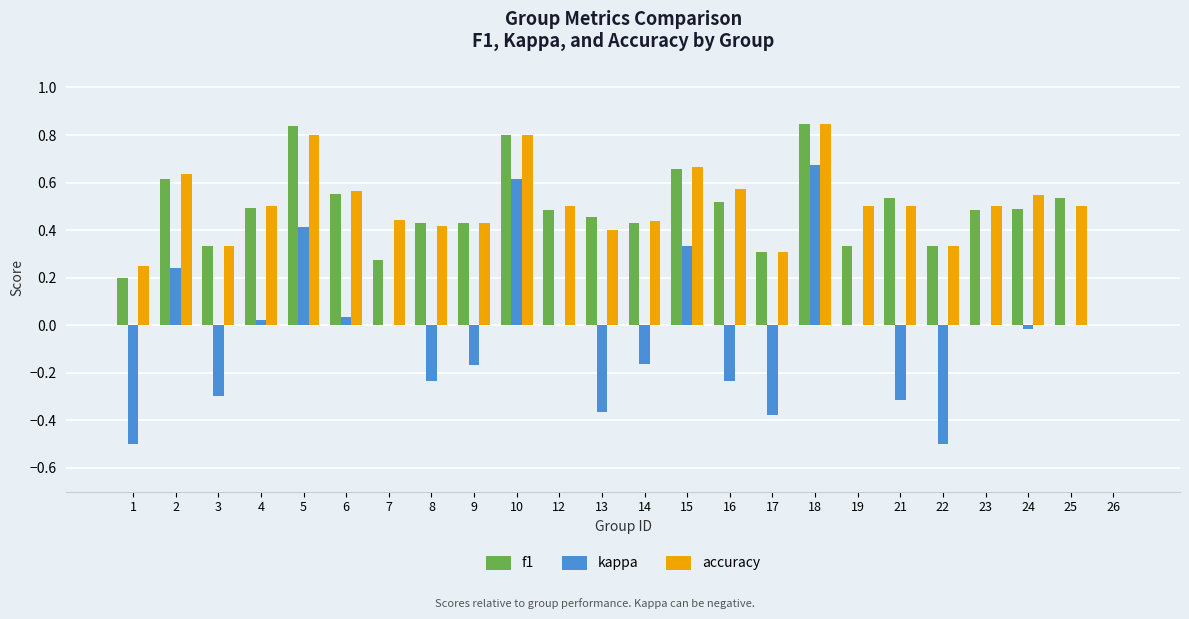

Which series has the largest range (max minus min)?

kappa